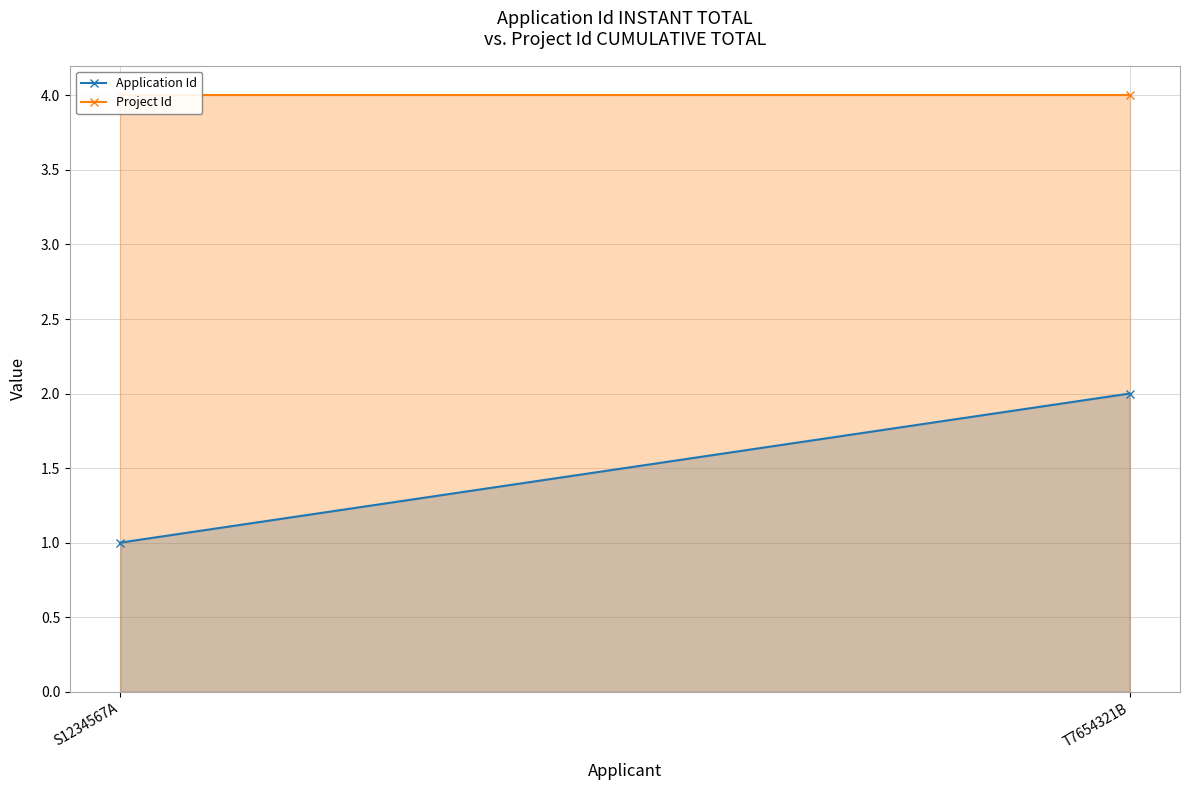

What is the difference between the highest and lowest values at T7654321B?

2